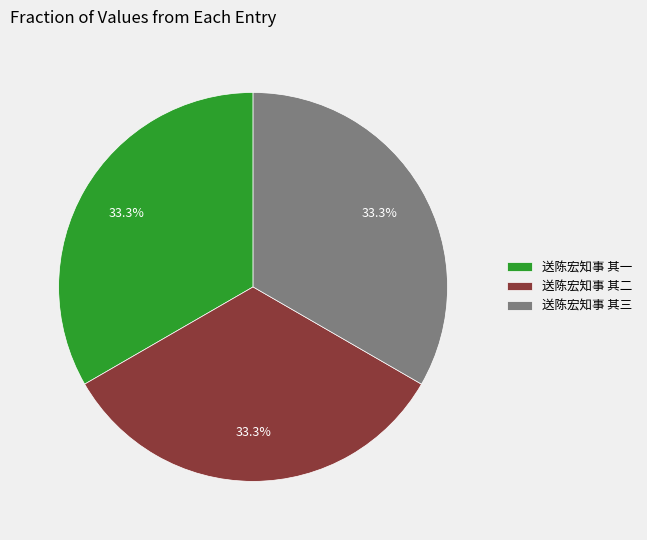

Approximately how many times larger is the value at 送陈宏知事 其三 compared to 送陈宏知事 其一?

1.0